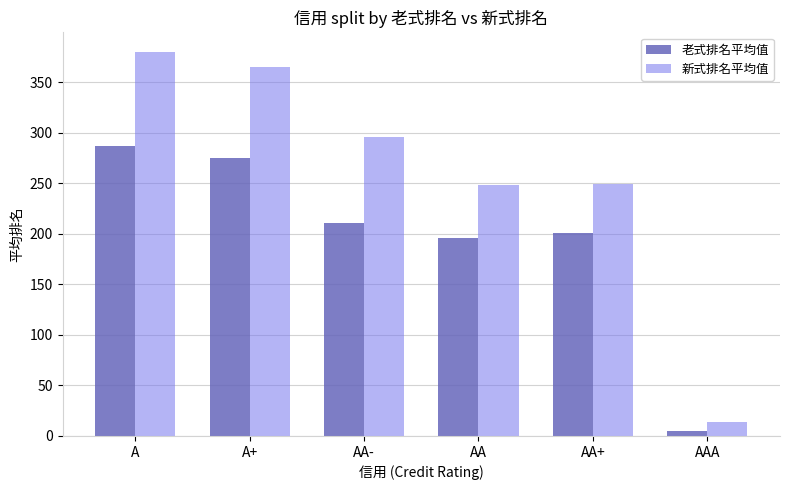

List the labels in order of 老式排名平均值 value, smallest first.

AAA, AA, AA+, AA-, A+, A